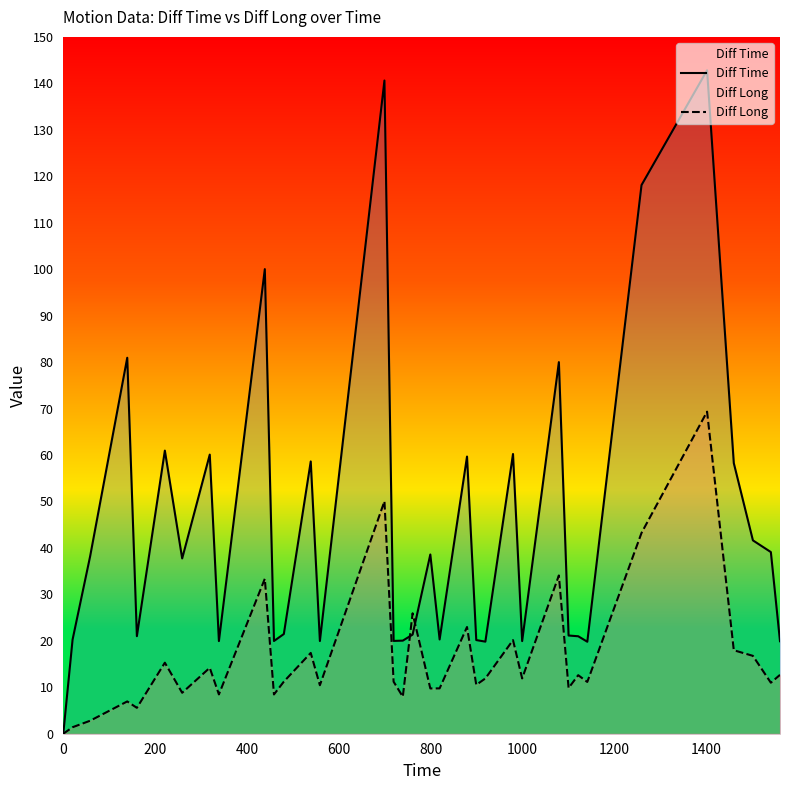

List the series in order of their overall mean, lowest first.

Diff Long, Diff Time